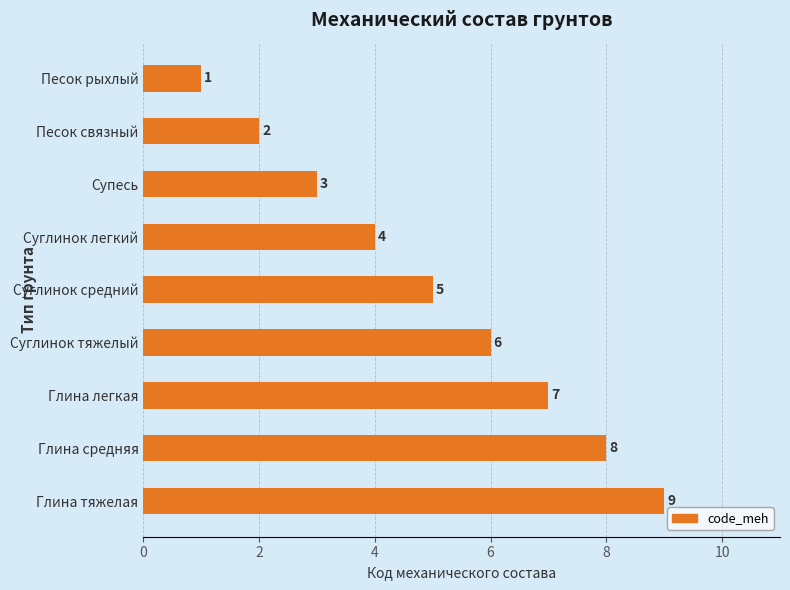

Is it true that the value at Глина средняя is 5?

False